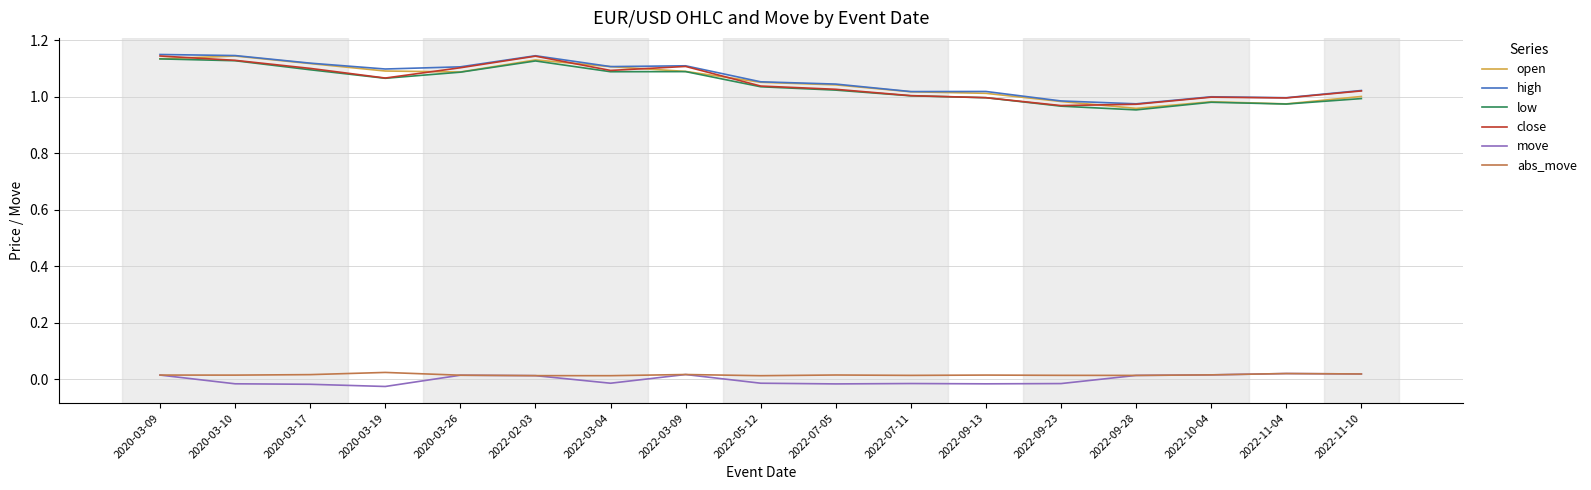

Is it true that open equals 1.0 at 2022-07-11?

True